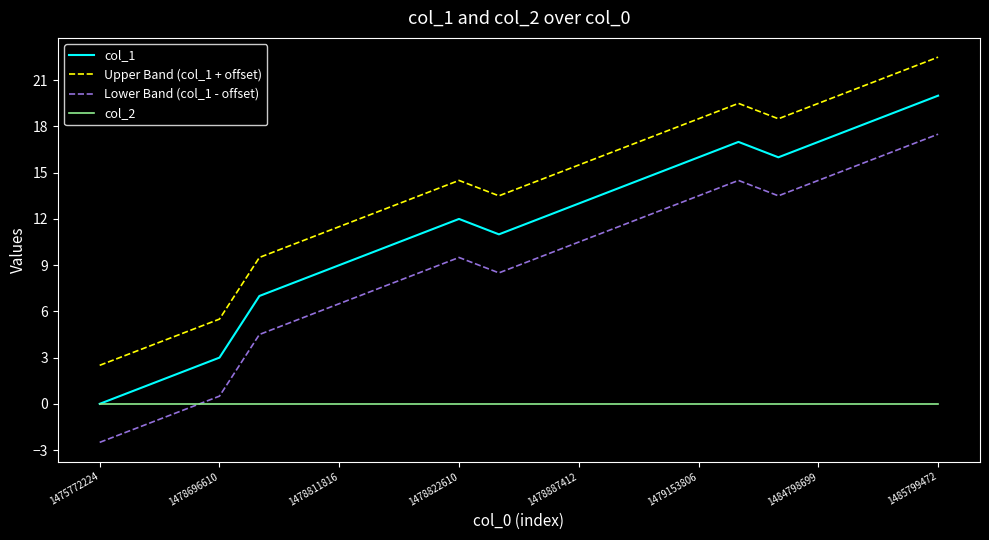

How many series are shown in this chart?

4